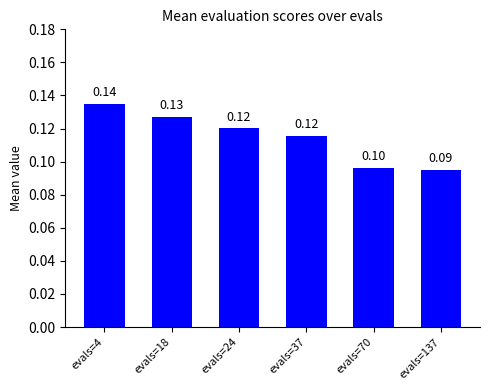

Reading left to right, transcribe all the data shown in this chart.

0.1	0.1	0.1	0.1	0.1	0.1